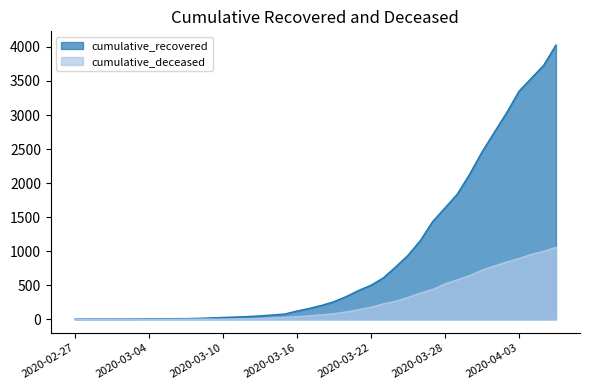

What is the sum of all cumulative_deceased values?

10349